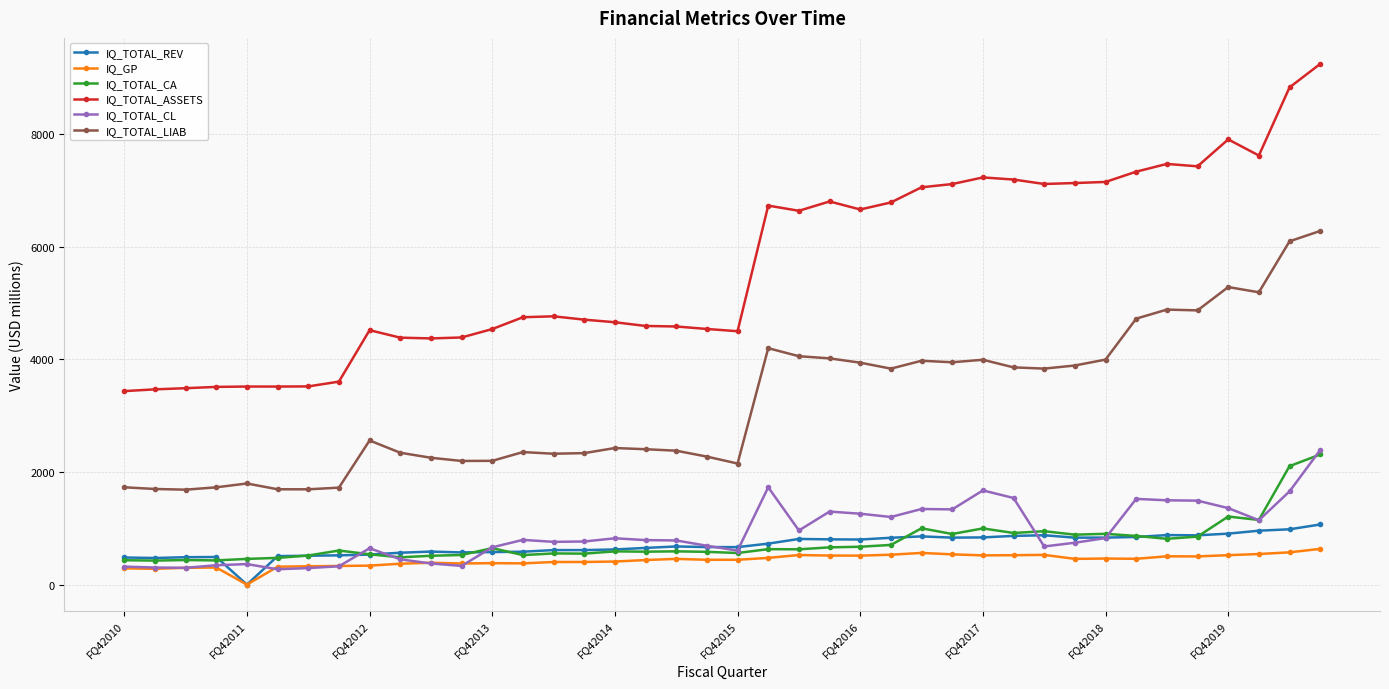

Does the chart have visible grid lines?

Yes